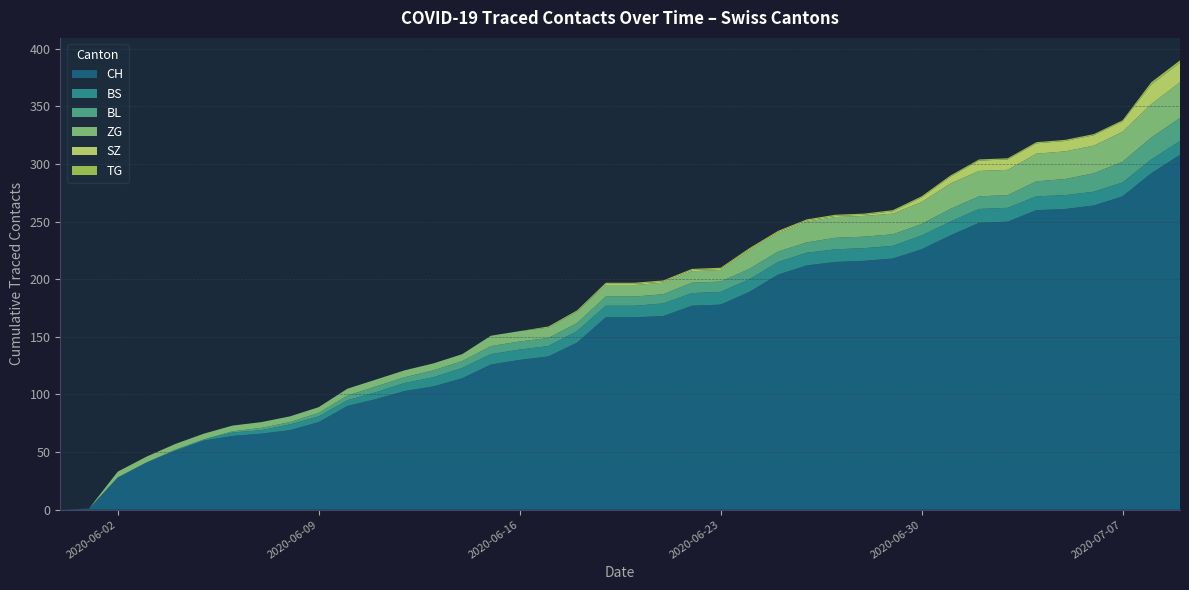

Reading right to left, extract all data points from this chart.

CH: 308	292	272	264	261	260	250	249	238	226	218	216	215	212	204	189	178	177	168	167	167	145	133	130	126	114	107	103	96	90	76	69	66	64	60	51	41	28	1	0
BS: 12	12	12	12	12	12	12	12	12	12	11	11	11	11	11	11	11	11	11	10	10	10	9	9	9	9	8	7	6	5	5	5	3	3	1	1	0	0	0	0
SZ: 17	17	9	9	9	9	9	9	6	4	2	1	1	1	1	1	1	1	1	1	1	0	0	0	0	0	0	0	0	0	0	0	0	0	0	0	0	0	0	0
TG: 2	2	1	1	1	1	1	1	1	1	1	1	1	1	1	1	1	1	1	1	1	1	1	0	0	0	0	0	0	0	0	0	0	0	0	0	0	0	0	0
BL: 20	19	18	16	14	13	11	11	11	10	10	10	10	9	9	9	9	9	8	8	8	7	7	7	7	6	6	5	5	4	3	2	2	1	0	0	0	0	0	0
ZG: 31	29	26	24	24	24	22	22	22	19	18	18	18	18	16	16	10	10	10	10	10	10	9	9	9	6	6	6	6	6	5	5	5	5	5	5	5	5	0	0